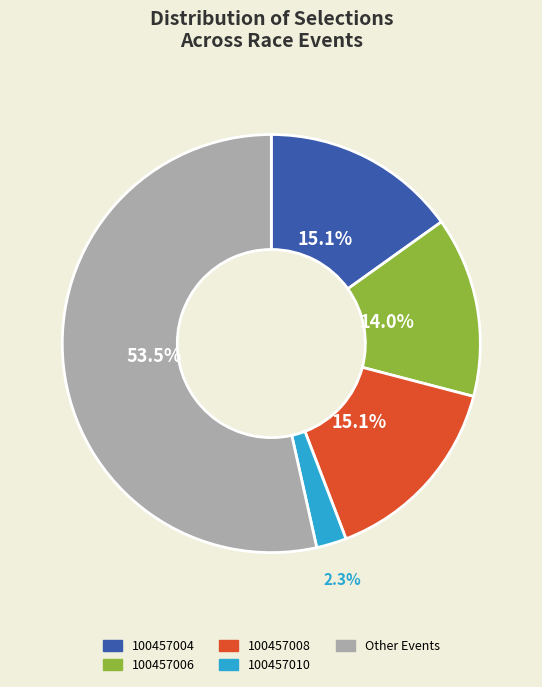

What is the total percentage of 100457006 and 100457008?

29.1%